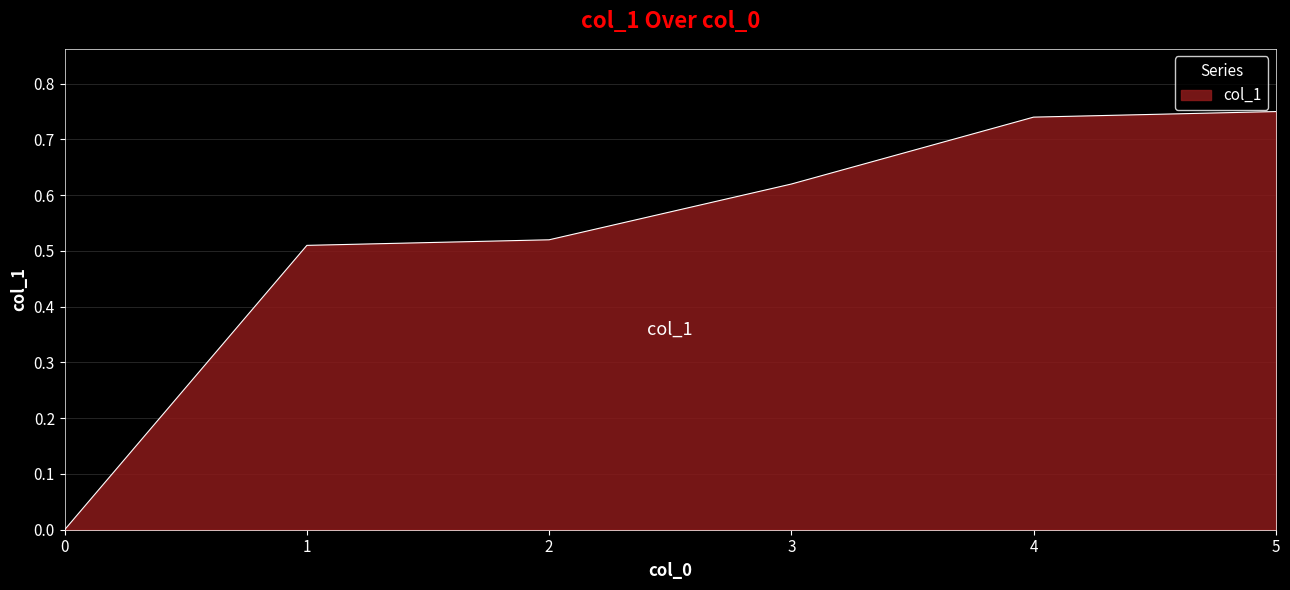

How many categories are shown in the chart?

6